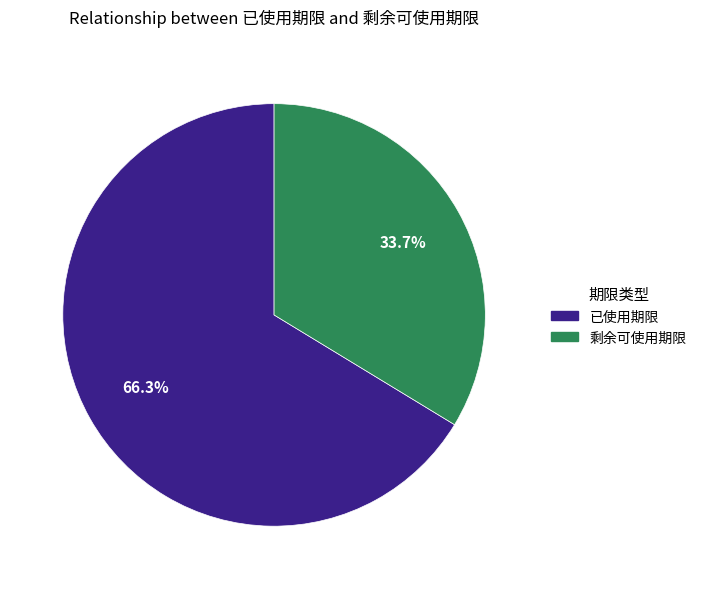

What is the largest slice in the pie chart?

已使用期限